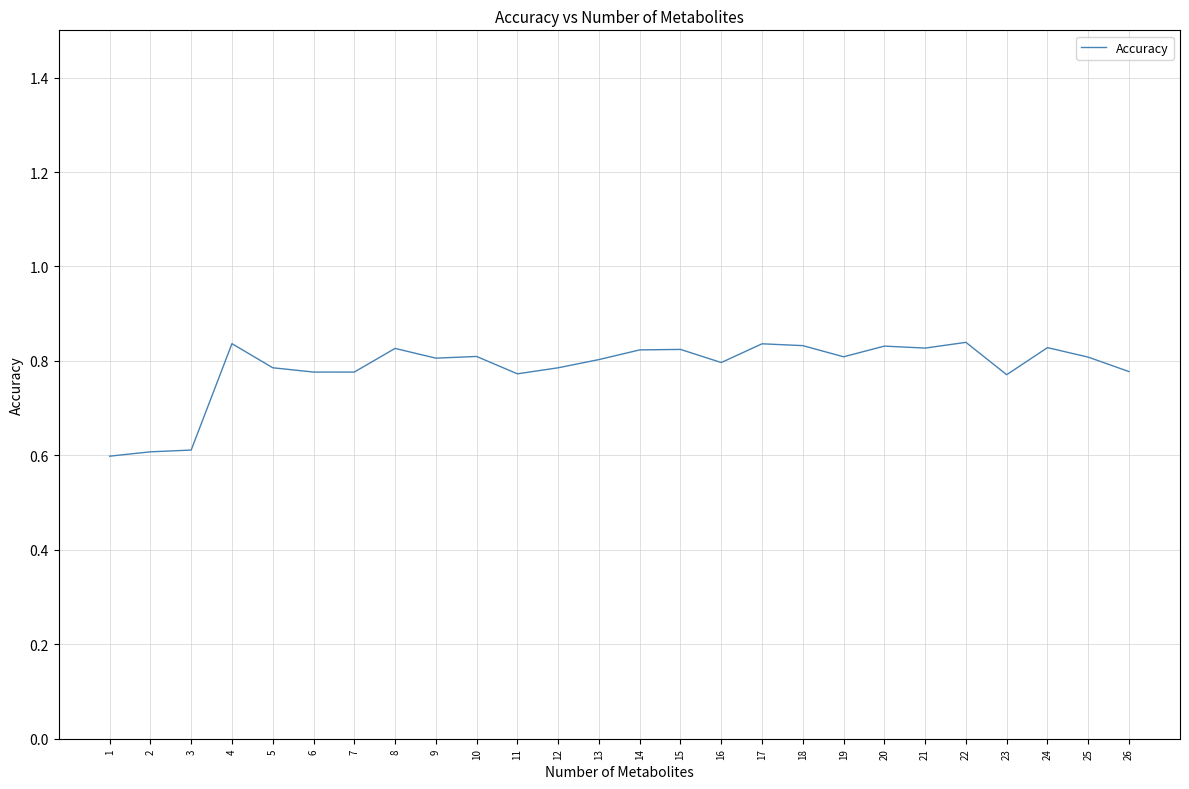

What is the minimum value shown in the chart?

0.6